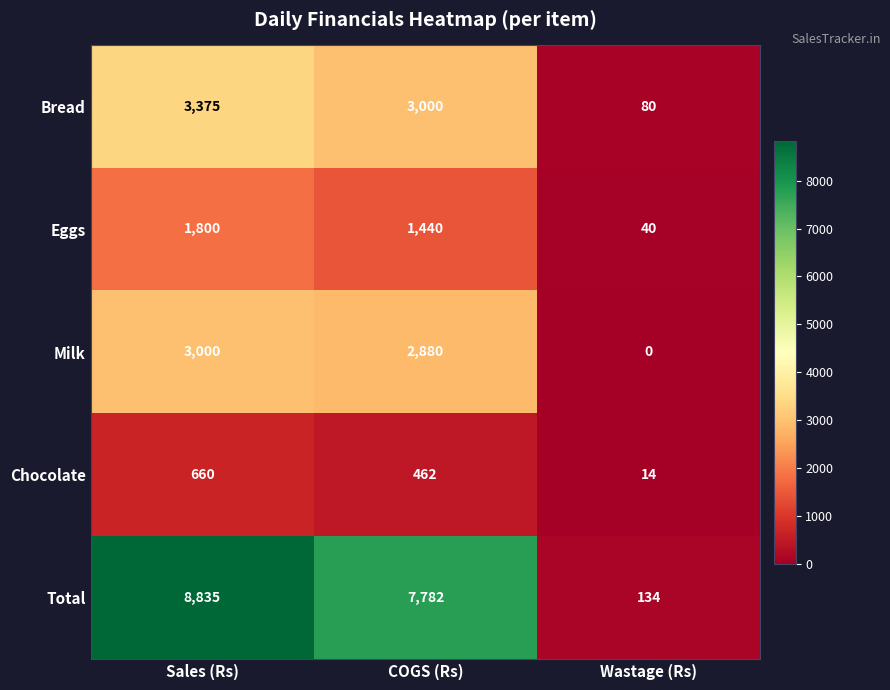

At which category does the chart reach its peak across all series?

Sales (Rs)